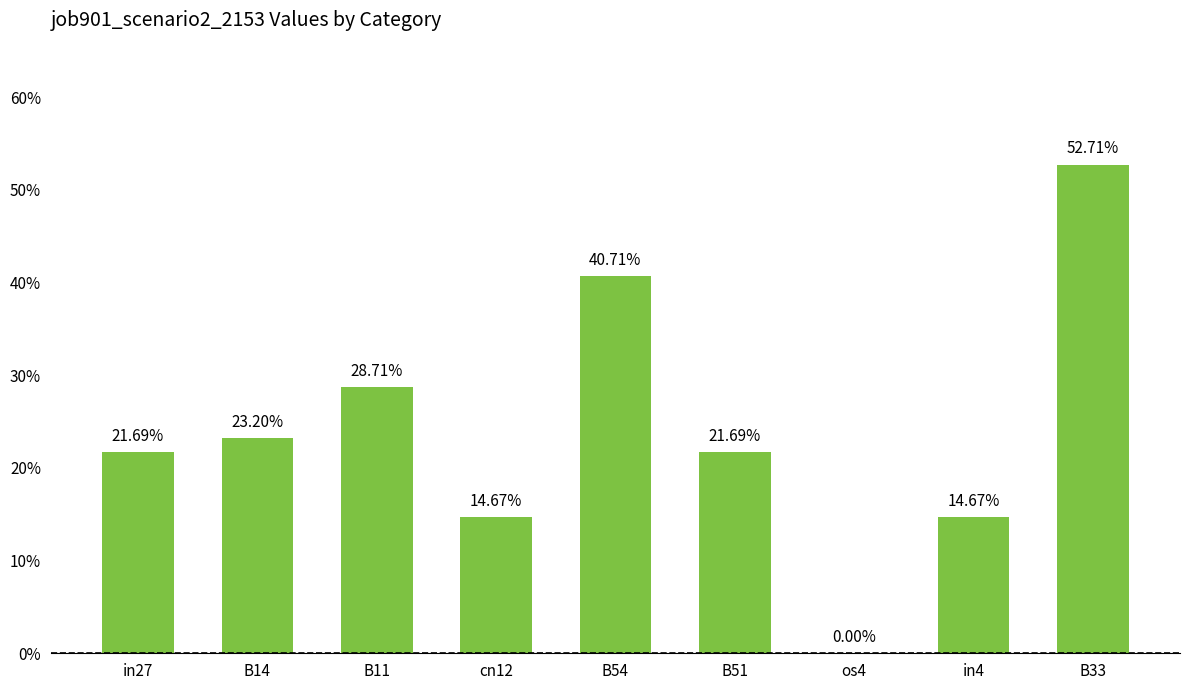

What is the label of the 7th bar from the left?

os4